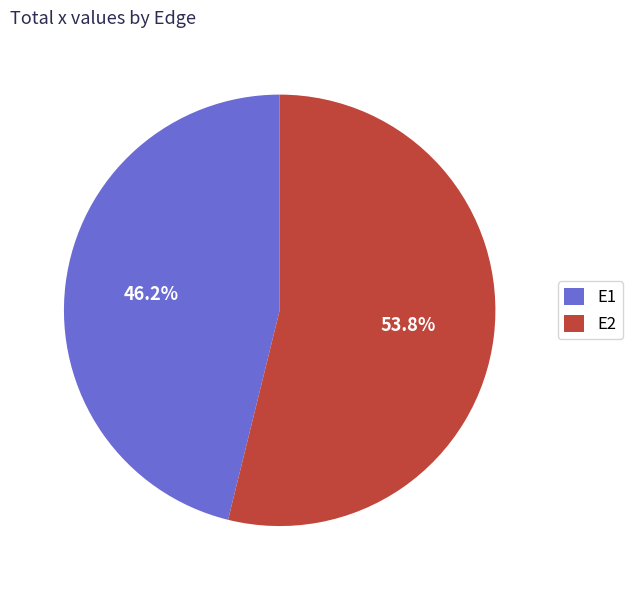

To the nearest percent, what percentage of the pie is E1?

46%